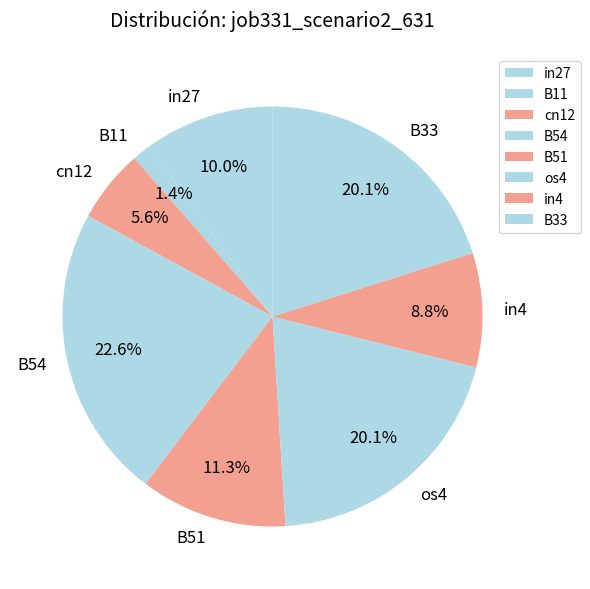

What percentage is NOT represented by B54?

77.4%